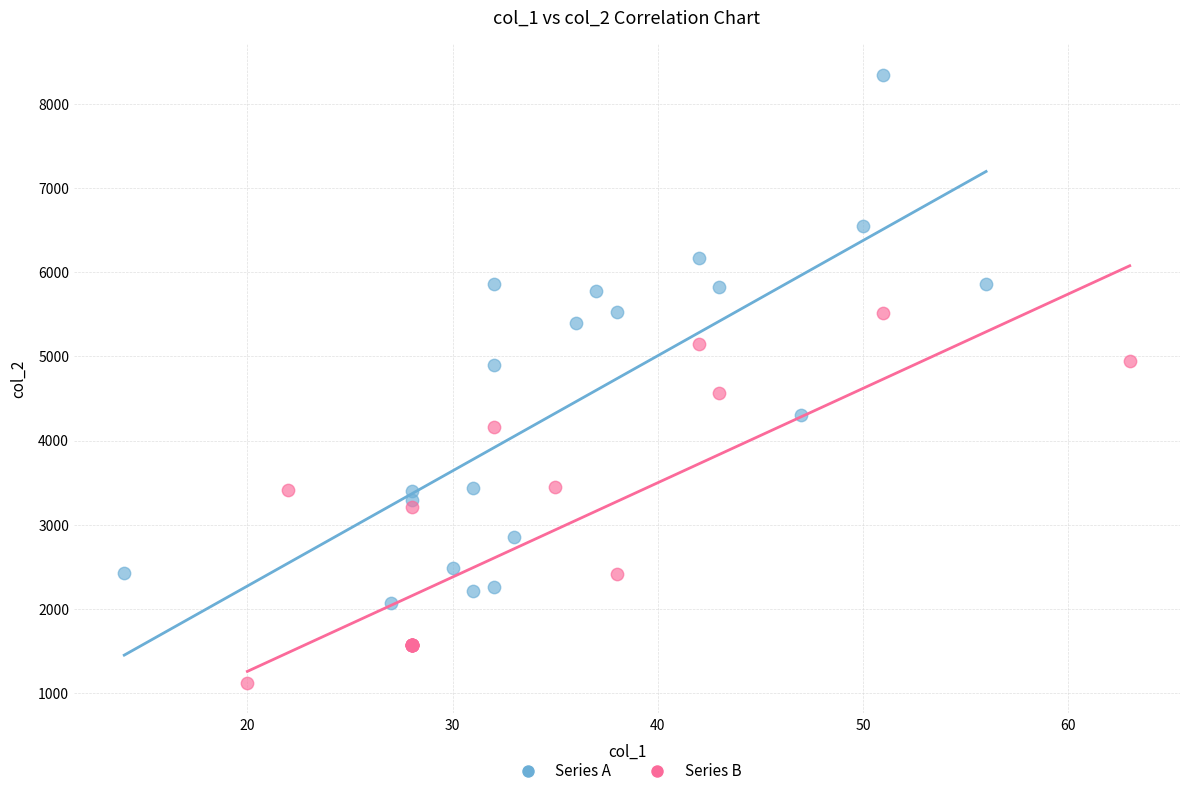

Which series contains the lowest Y value?

Series B